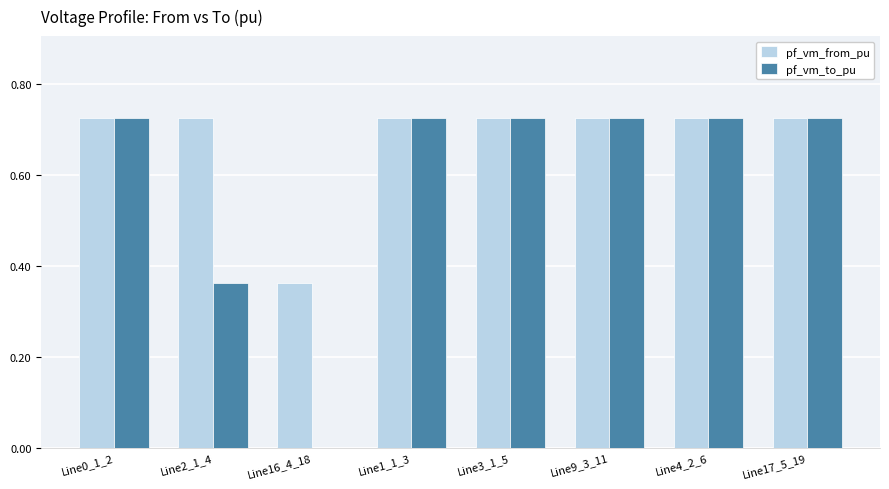

Between Line2_1_4 and Line16_4_18, which series saw the biggest shift?

pf_vm_to_pu